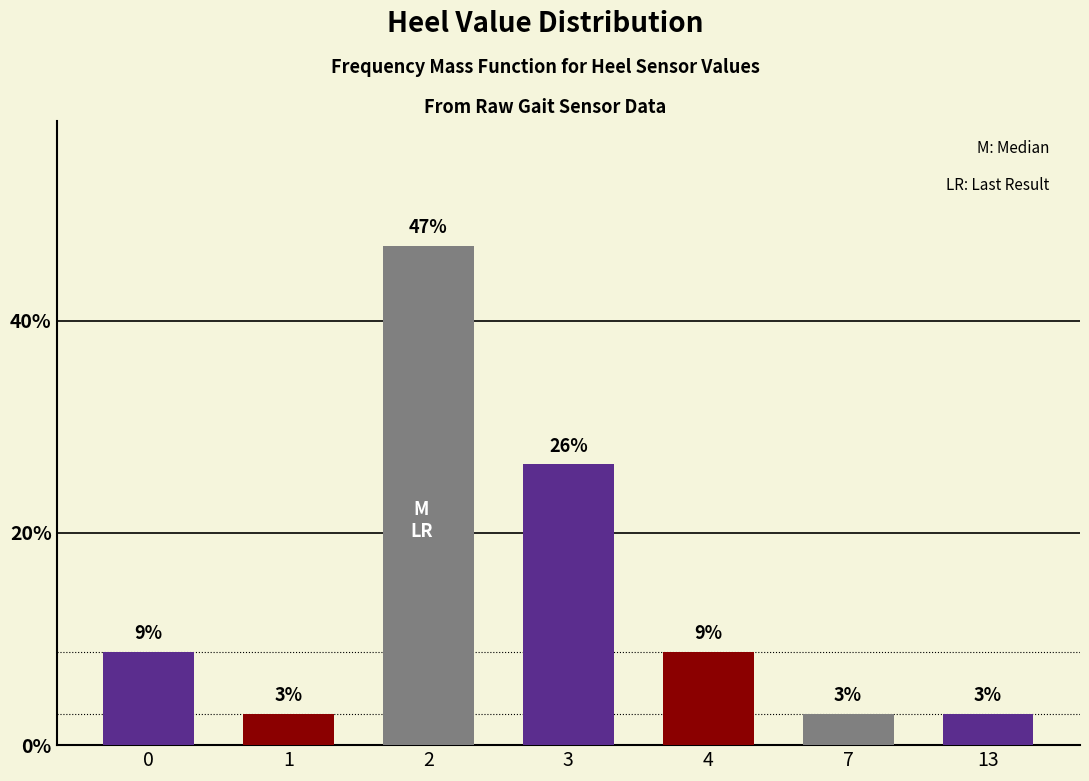

Does the chart contain any negative values?

No